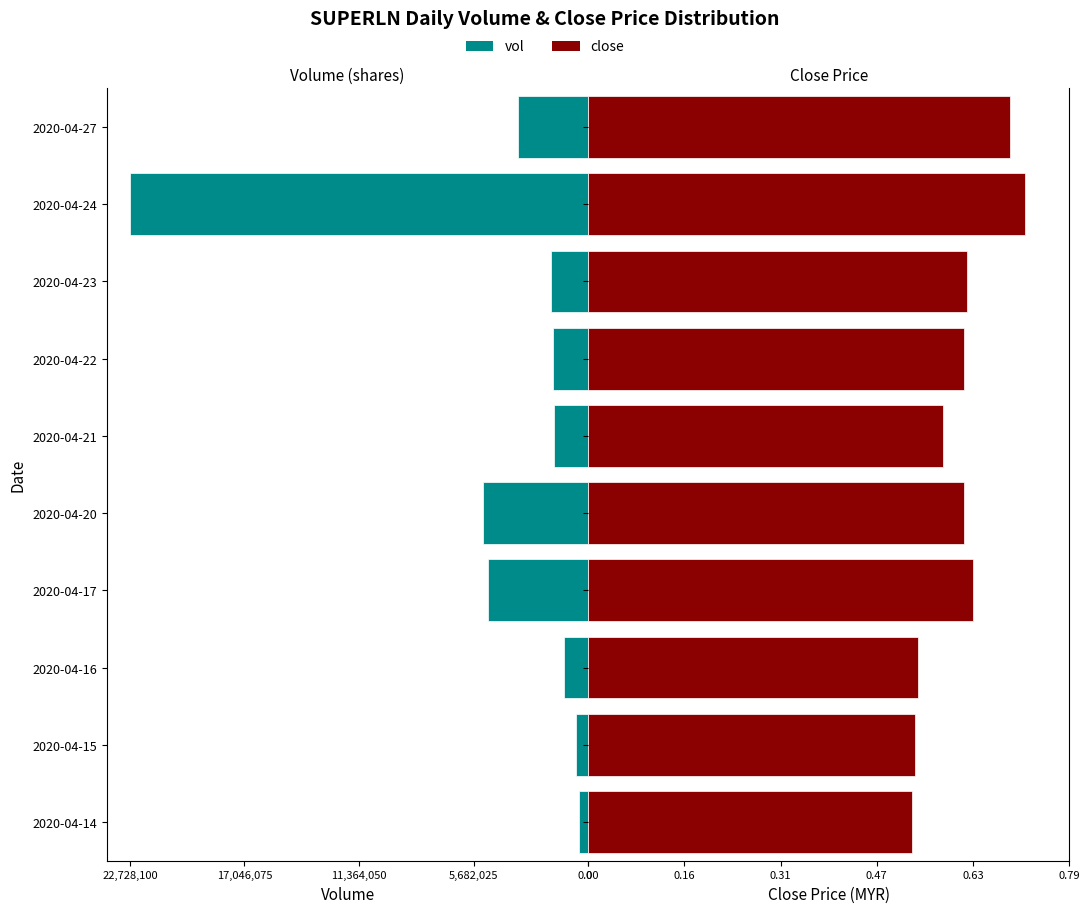

Count the close values in the range 0 to 1.

10